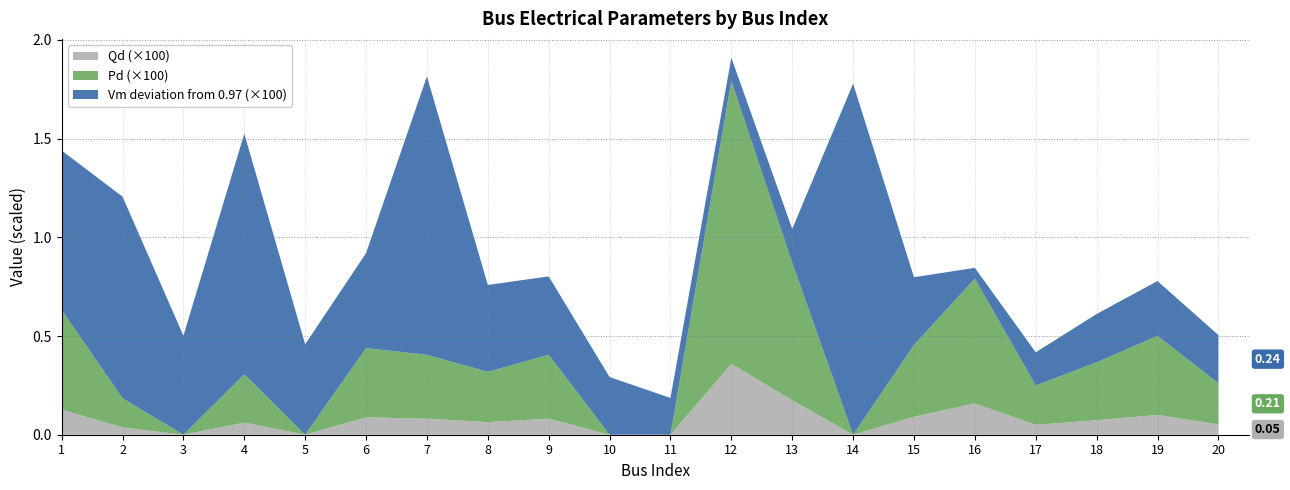

What is the total value across all series at 9?

0.8